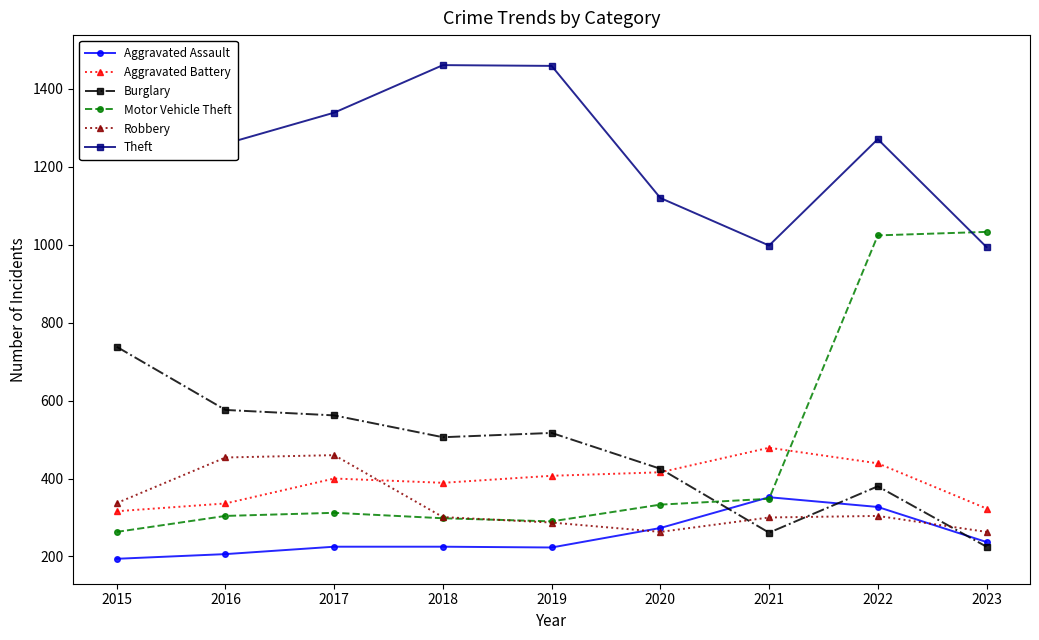

In Burglary, how many points are lower than both neighbors (excluding endpoints)?

2